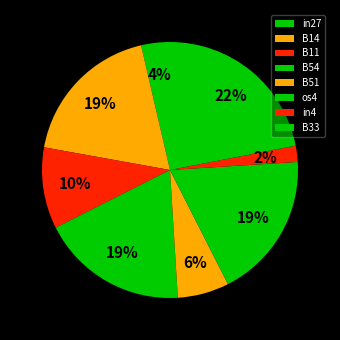

To the nearest percent, what is the difference between the B51 and in27 slice percentages?

3%